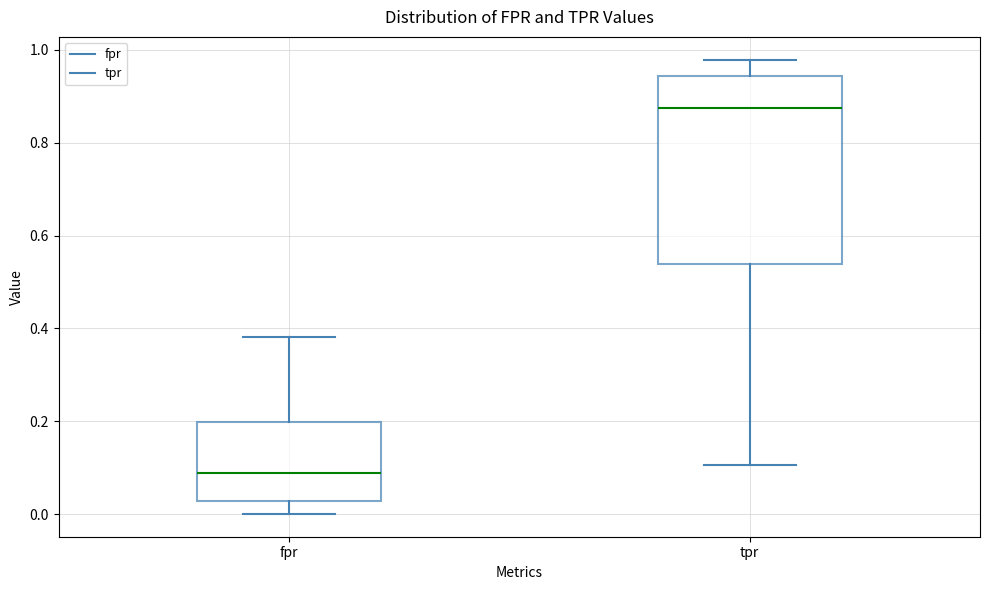

Which box's median line is the highest?

tpr